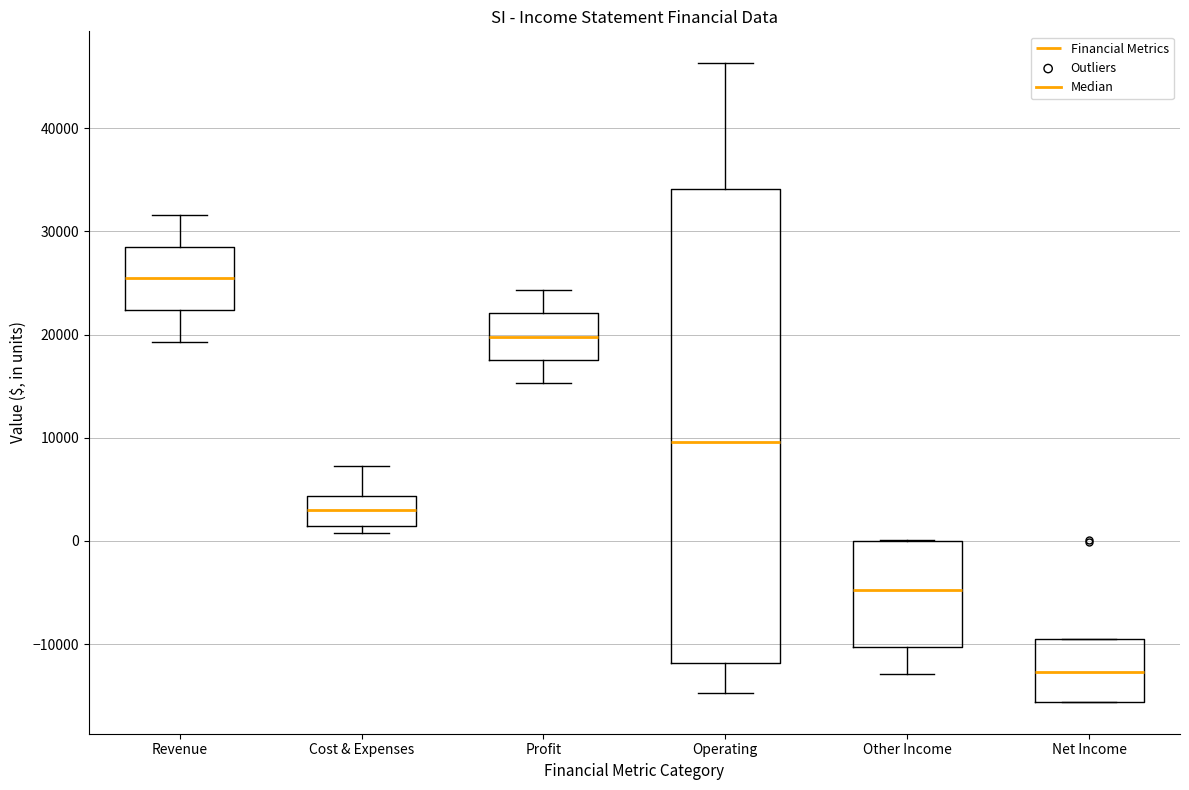

Reading left to right, transcribe this box plot: for each box, give where its median line is, the range the box spans, and where its two whiskers end, as read against the y-axis. The values are not printed on the chart, so give them approximately, as read against the axis.

Revenue: median 25000, box 22000 to 29000, whiskers 19000 to 32000
Cost & Expenses: median 3000, box 1000 to 4000, whiskers 1000 (just below the box's lower edge) to 7000
Profit: median 20000, box 18000 to 22000, whiskers 15000 to 24000
Operating: median 10000, box -12000 to 34000, whiskers -15000 to 46000
Other Income: median -5000, box -10000 to 0, whiskers -13000 to 0
Net Income: median -13000, box -16000 to -10000, whiskers -16000 to -10000